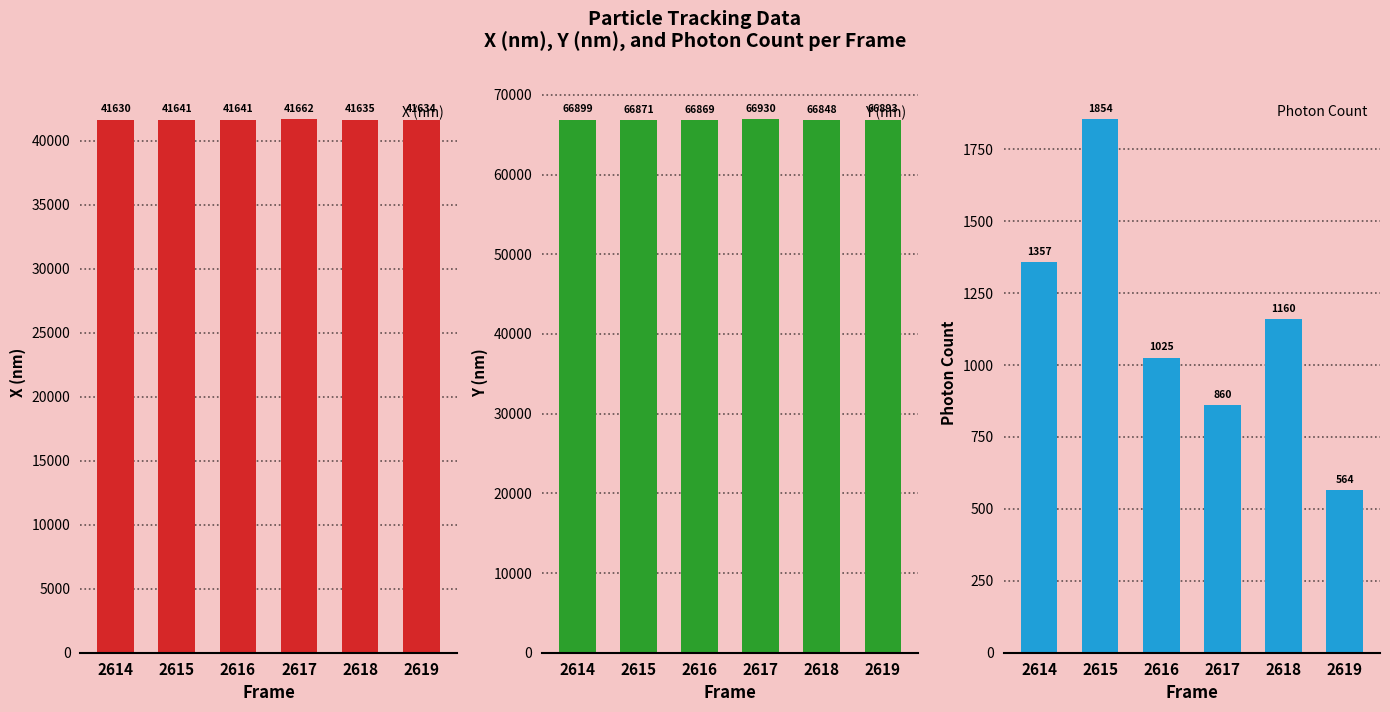

Reading right to left, list all the values displayed in this chart.

X (nm): 41634.4	41635.0	41661.5	41641.0	41640.8	41629.6
Y (nm): 66892.9	66848.3	66930.5	66869.4	66870.9	66899.0
Photon Count: 564.1	1159.8	860.5	1025.4	1853.9	1356.8